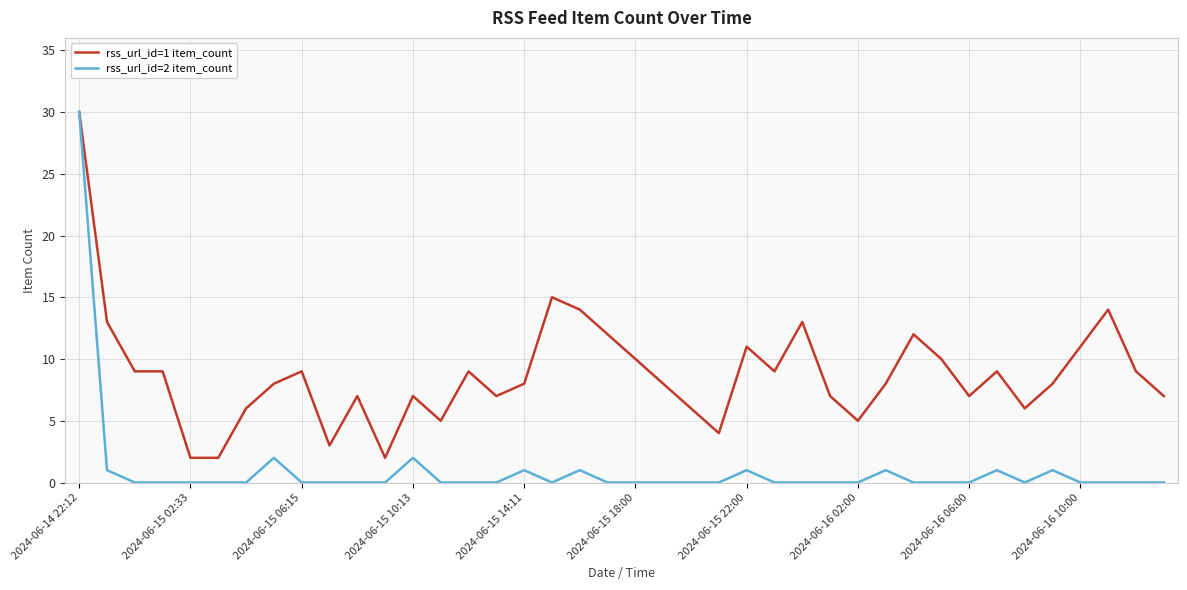

Which series has the largest total across all categories?

rss_url_id=1 item_count